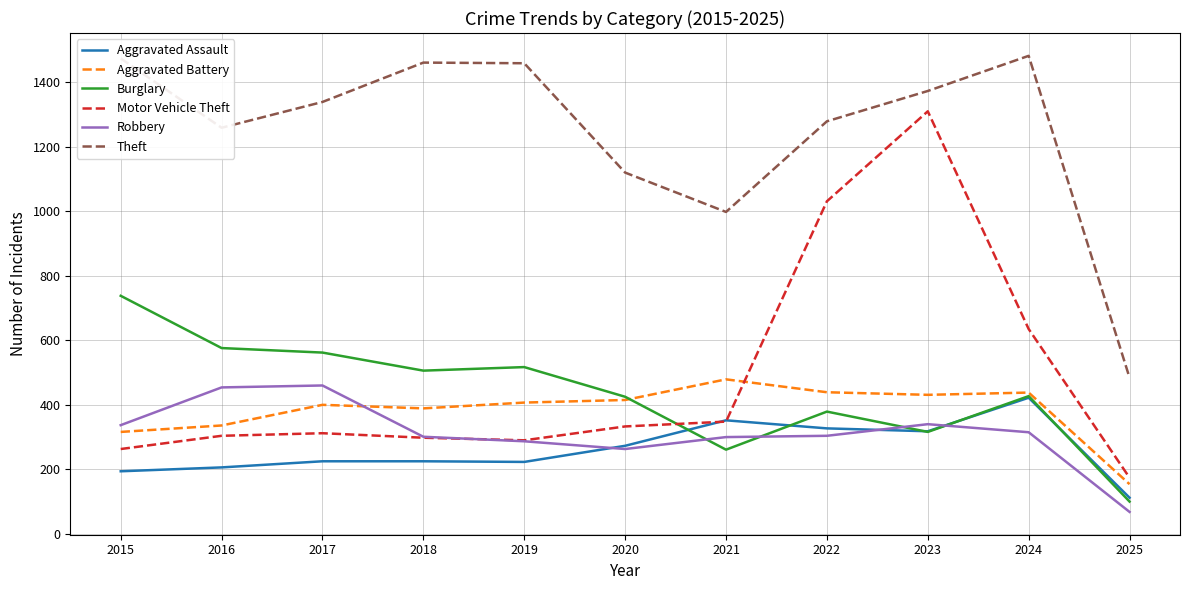

True or false: Theft and Aggravated Assault intersect in this chart.

False